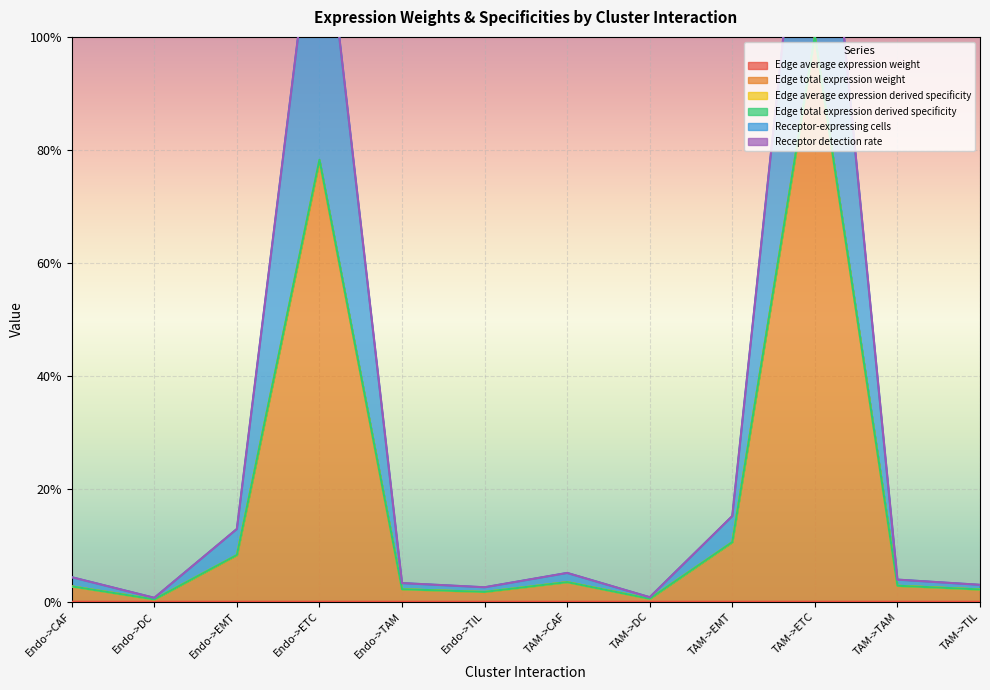

True or false: Edge average expression weight and Receptor-expressing cells intersect in this chart.

False